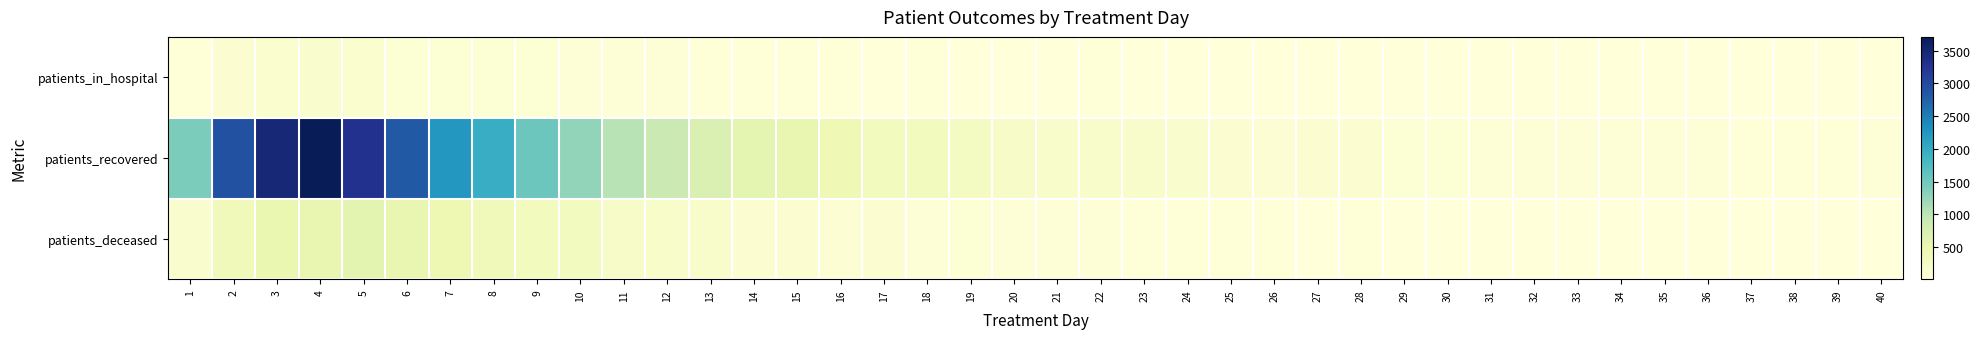

Rank the series at 9 from highest to lowest value.

patients_recovered, patients_deceased, patients_in_hospital